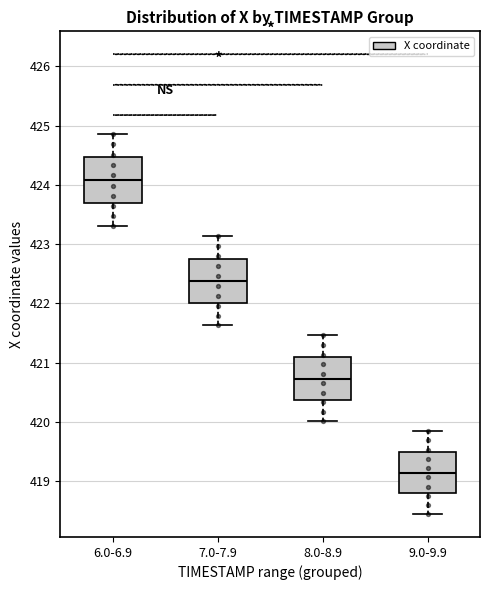

Where does the lower whisker of the box for 8.0-8.9 end on the y-axis? The values are not printed on the chart, so give them approximately, as read against the axis.

420.0